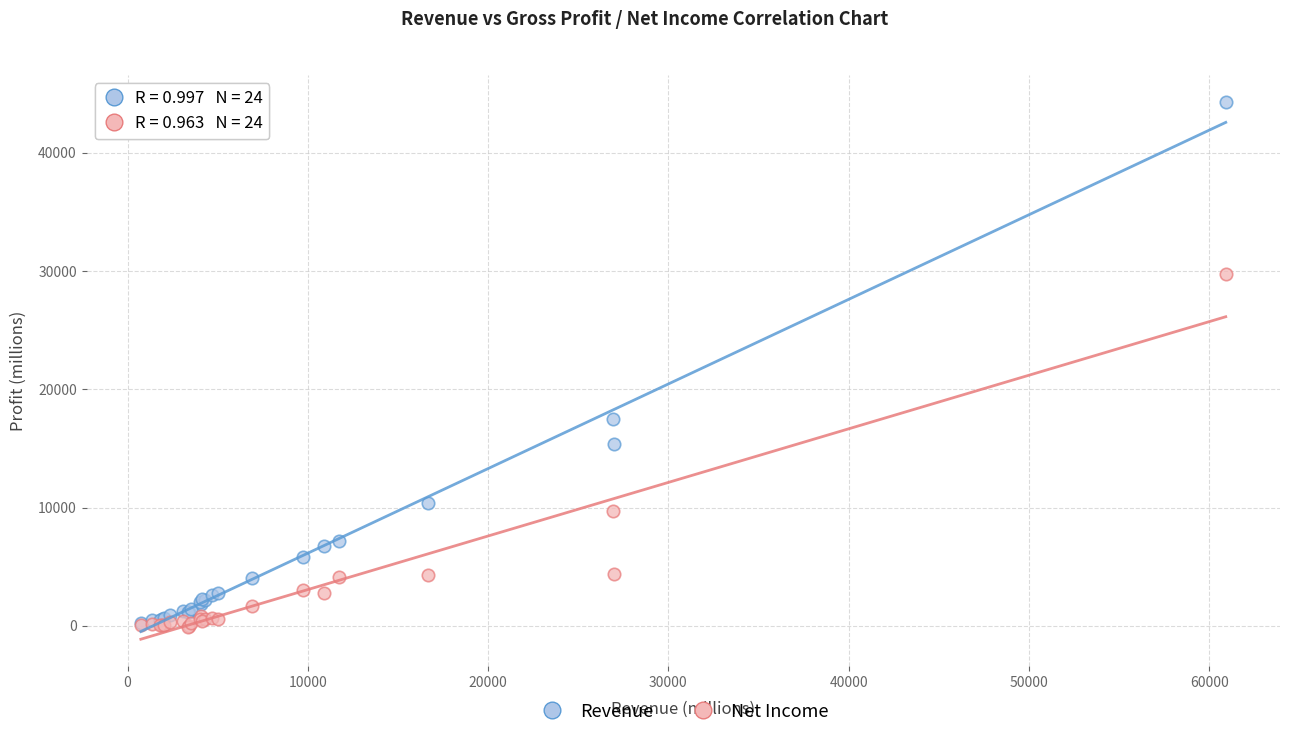

Which series reaches the maximum Y coordinate?

Revenue